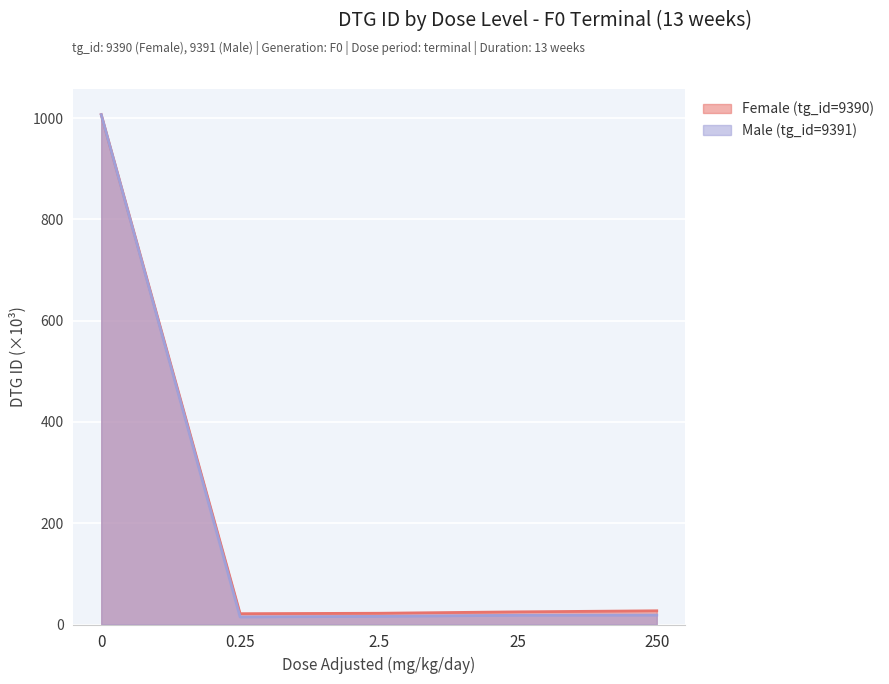

What is the label of the 4th point from the right?

0.25